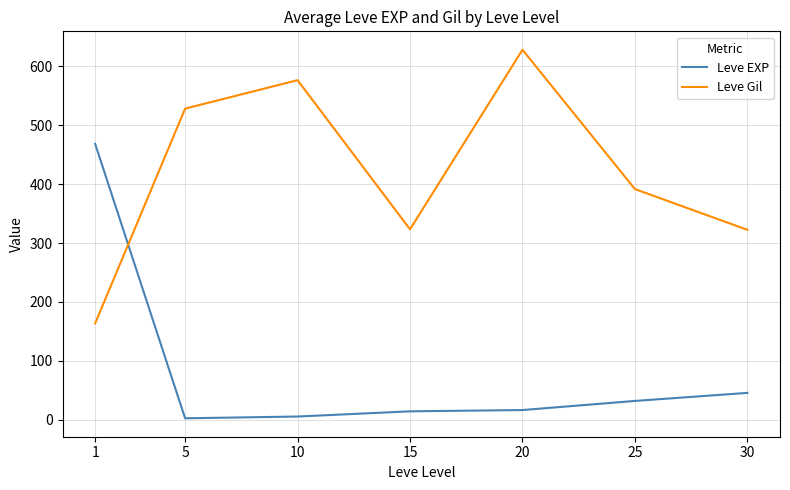

What is the spread (max minus min) of values at 30?

277.0